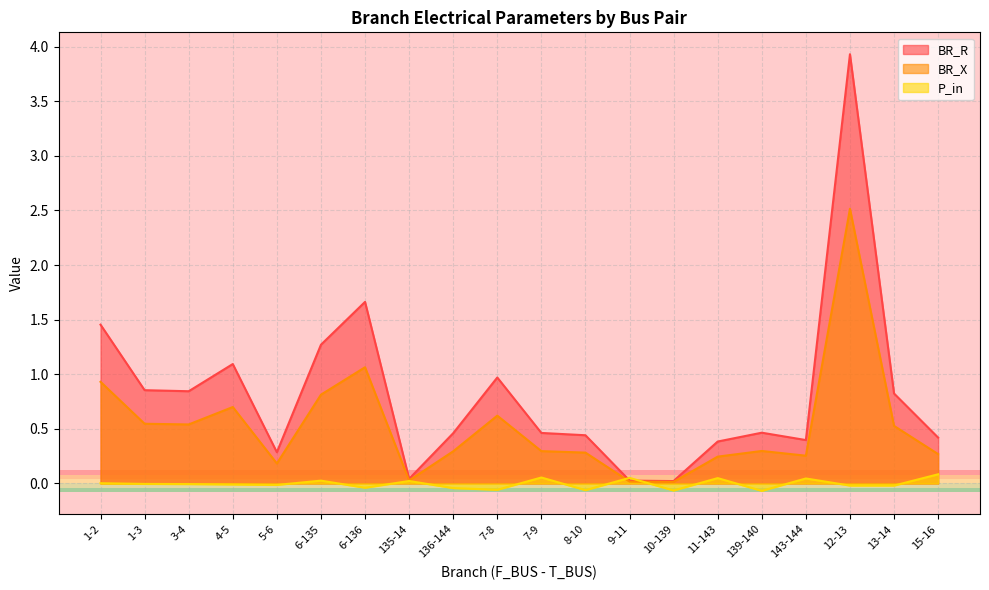

Where is the first local minimum for BR_X?

3-4